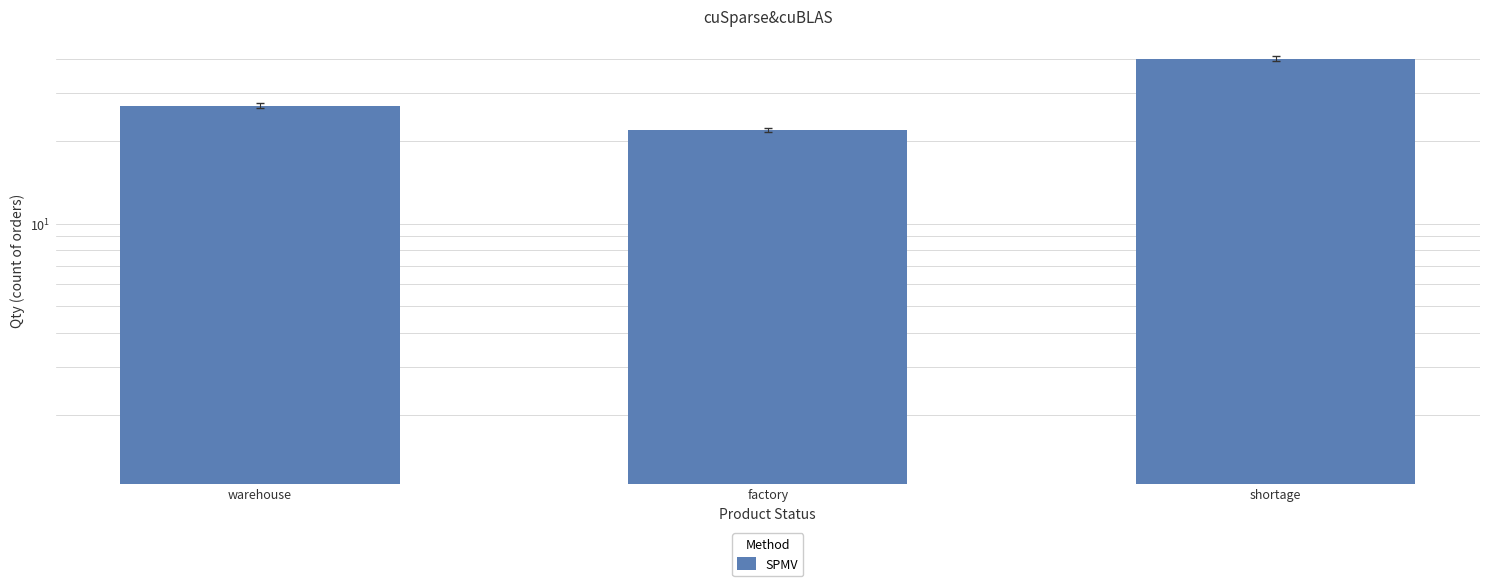

What is the sum of the values at warehouse and shortage?

67